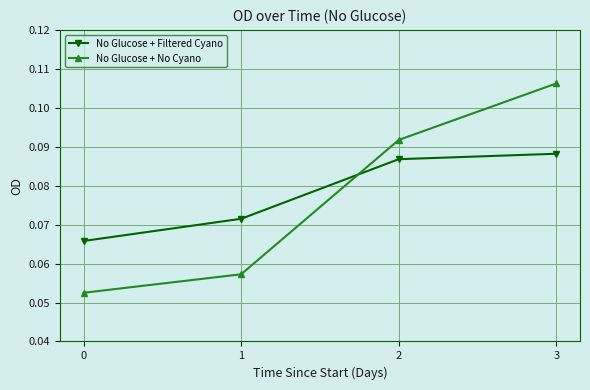

Which series has the largest total across all categories?

No Glucose + Filtered Cyano